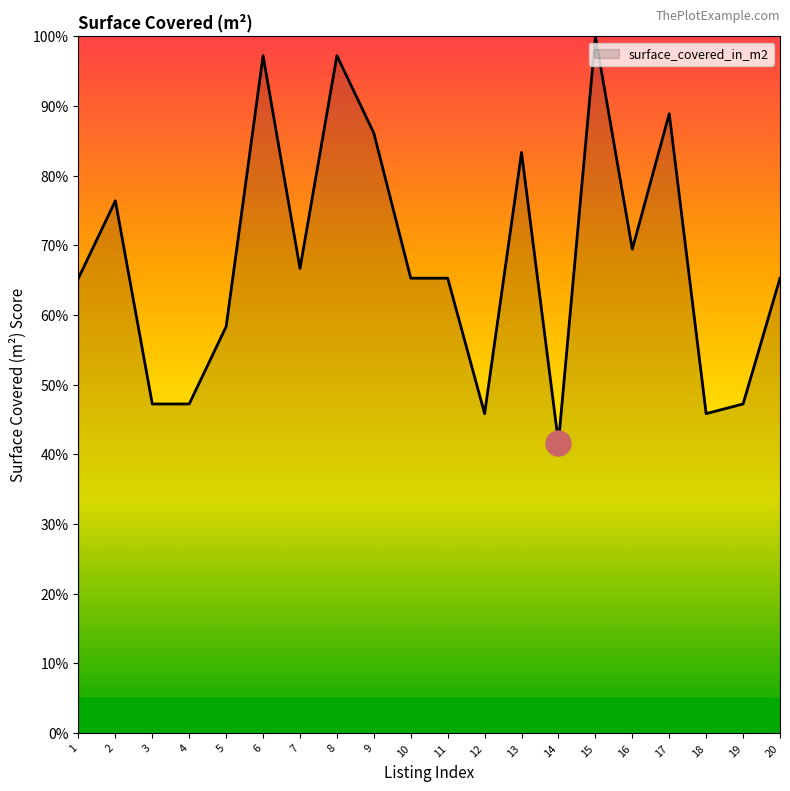

What is the change in value from 2 to 9?

+9.7